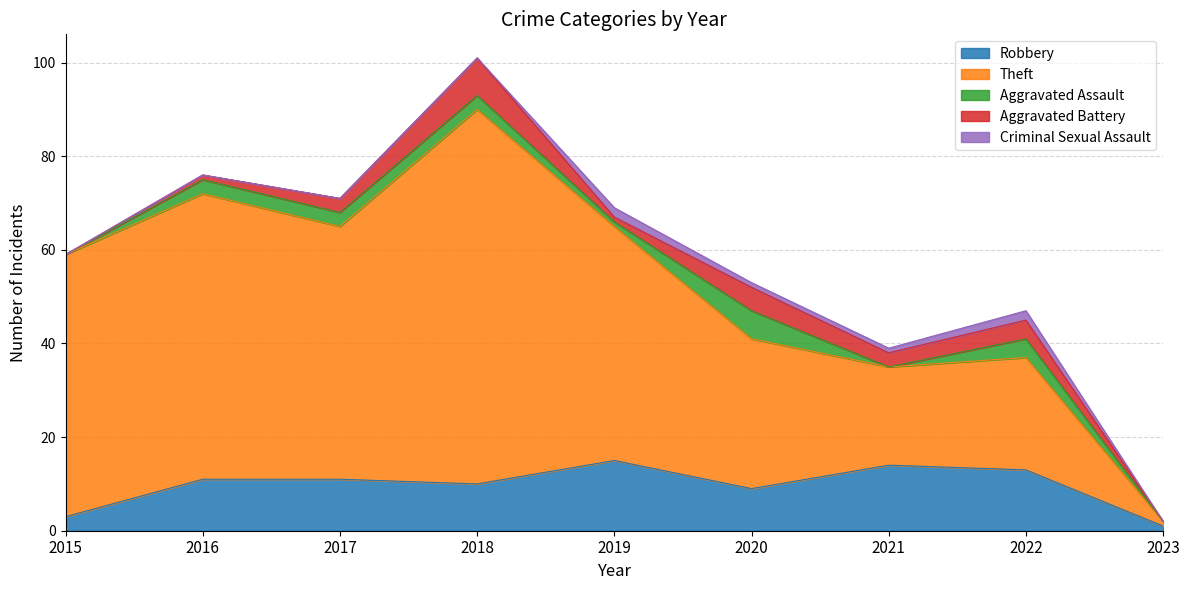

What is the difference between the maximum and minimum values in the Robbery series?

14